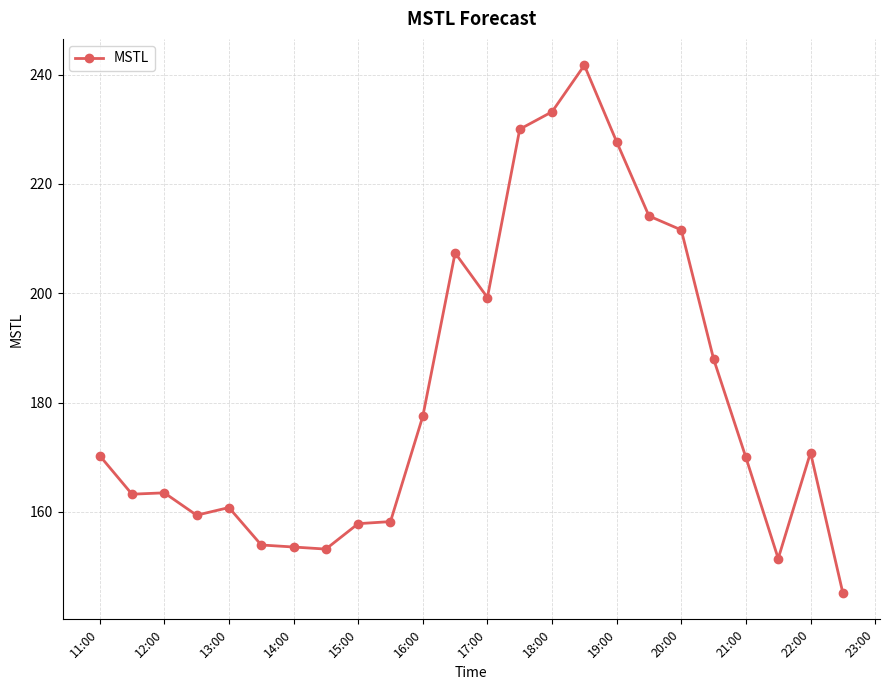

What is the value of the 9th point from the left?

157.8